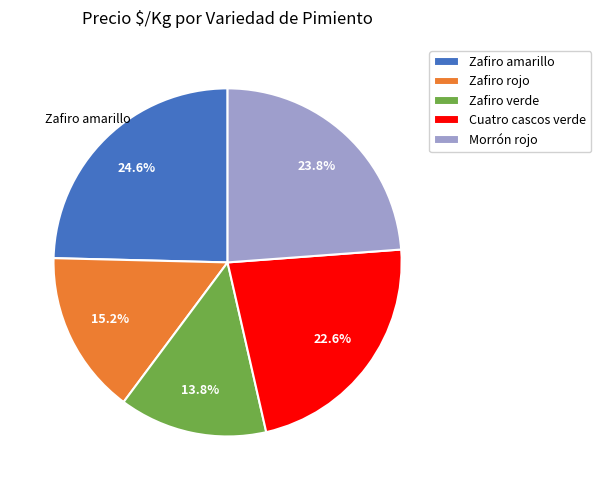

Combined, what portion of the pie is Zafiro verde and Cuatro cascos verde?

36.4%